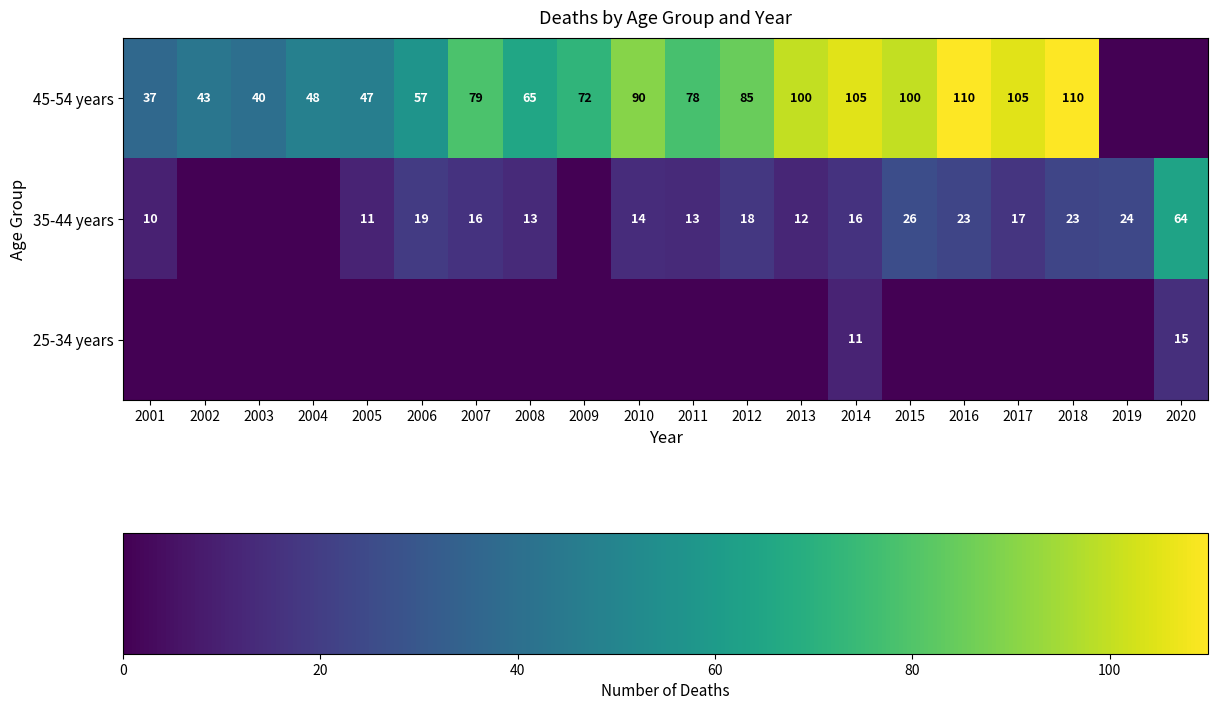

Is it true that 35-44 years equals 32 at 2019?

False